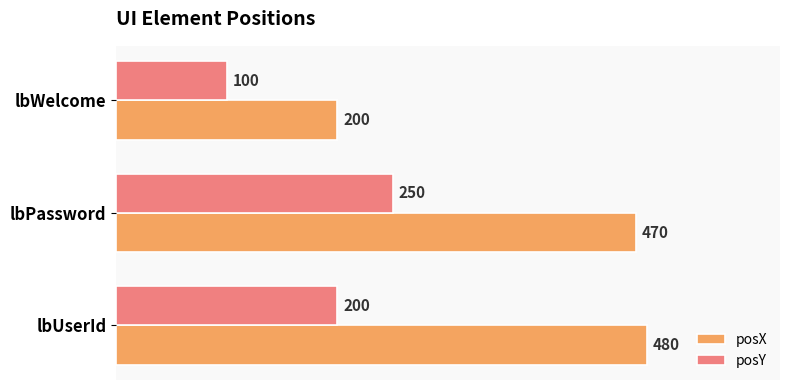

How many categories are shown in the chart?

3